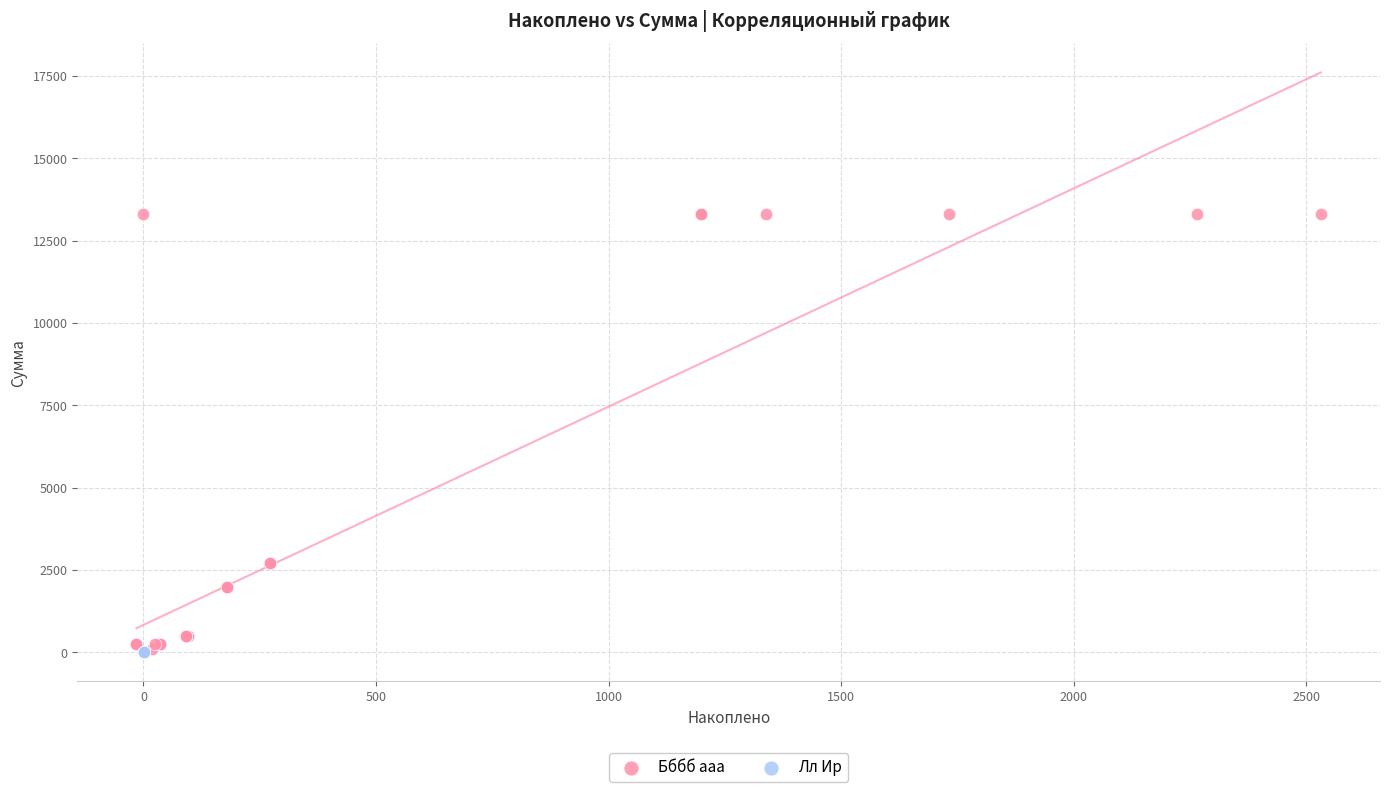

What are all the series names shown in the legend?

Бббб ааа, Лл Ир